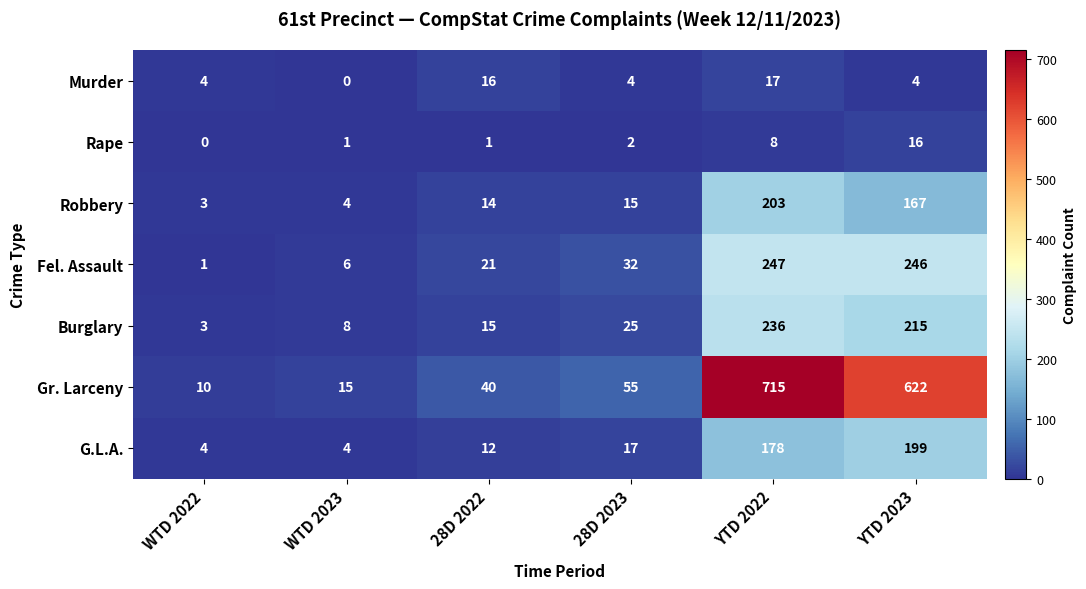

The value of Gr. Larceny at WTD 2022 is 10. True or false?

True